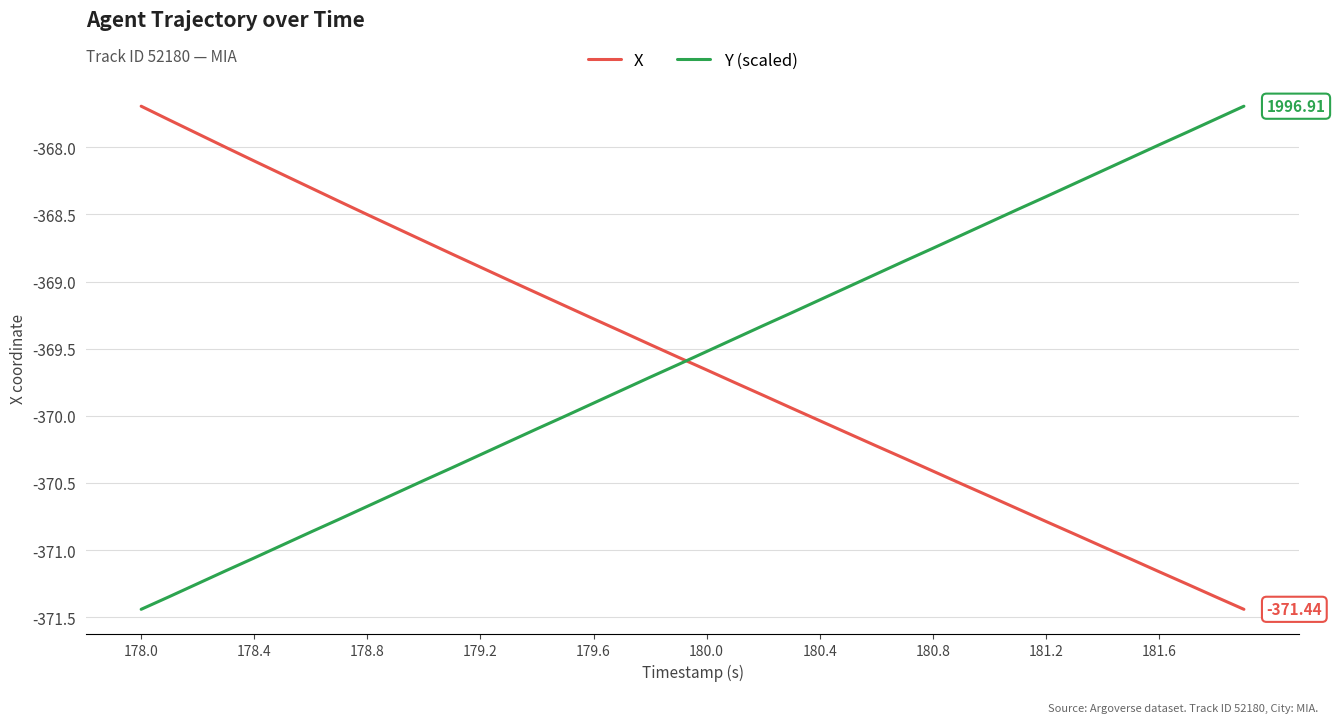

Which series ends up on top after the final intersection of Y (scaled) and X?

Y (scaled)